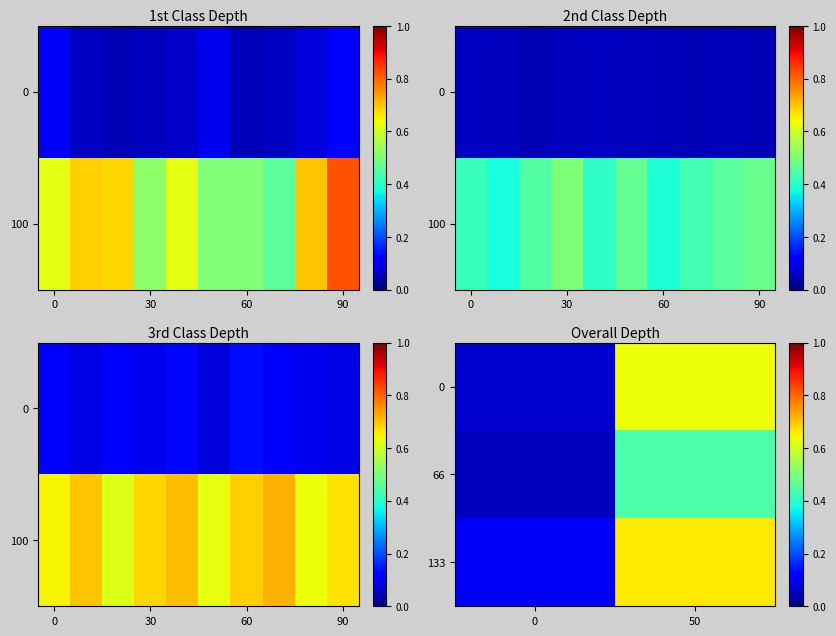

What value does the 0 series have at 50?

0.6